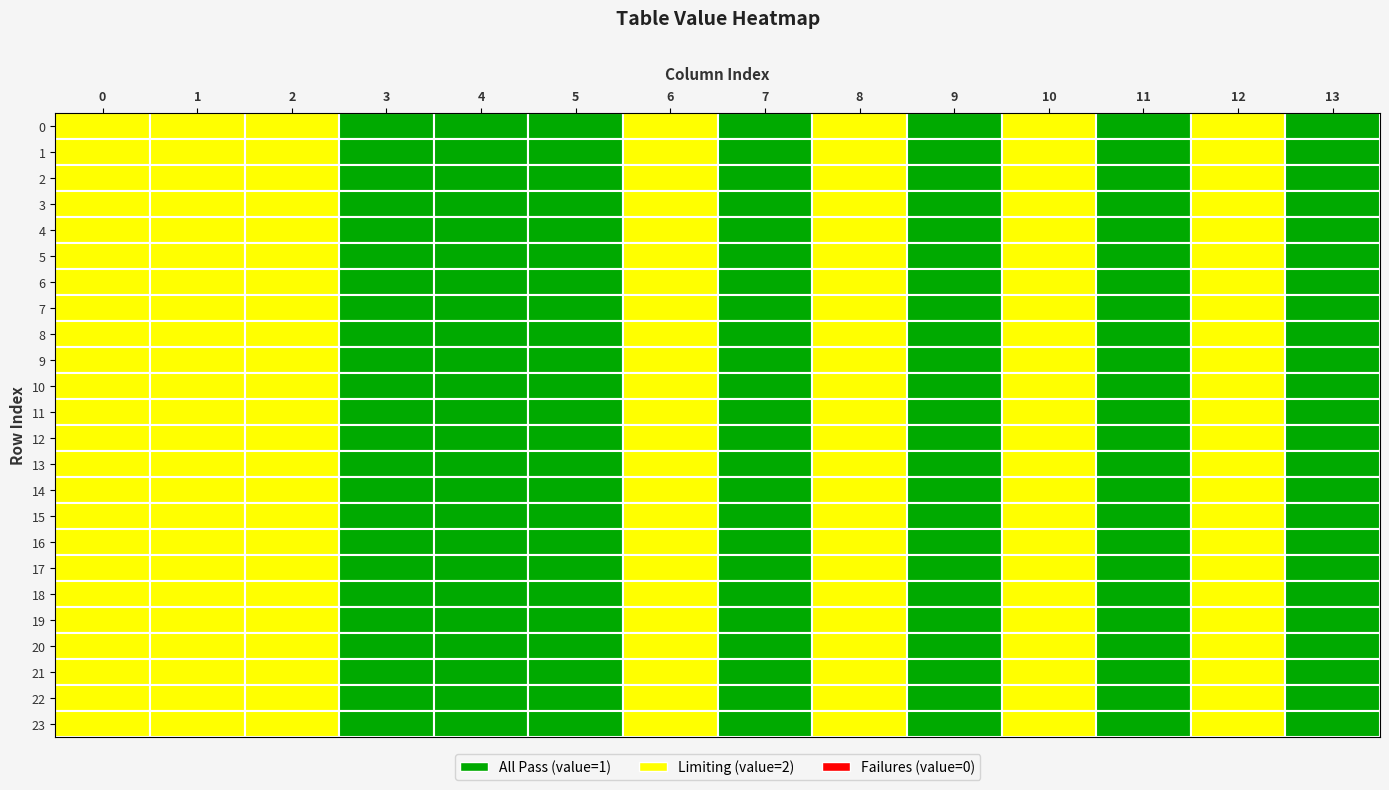

Reading left to right, list all the values displayed in this chart.

0: 2	2	2	2	2	2	2	2	2	2	2	2	2	2	2	2	2	2	2	2	2	2	2	2
1: 2	2	2	2	2	2	2	2	2	2	2	2	2	2	2	2	2	2	2	2	2	2	2	2
2: 2	2	2	2	2	2	2	2	2	2	2	2	2	2	2	2	2	2	2	2	2	2	2	2
3: 1	1	1	1	1	1	1	1	1	1	1	1	1	1	1	1	1	1	1	1	1	1	1	1
4: 1	1	1	1	1	1	1	1	1	1	1	1	1	1	1	1	1	1	1	1	1	1	1	1
5: 1	1	1	1	1	1	1	1	1	1	1	1	1	1	1	1	1	1	1	1	1	1	1	1
6: 2	2	2	2	2	2	2	2	2	2	2	2	2	2	2	2	2	2	2	2	2	2	2	2
7: 1	1	1	1	1	1	1	1	1	1	1	1	1	1	1	1	1	1	1	1	1	1	1	1
8: 2	2	2	2	2	2	2	2	2	2	2	2	2	2	2	2	2	2	2	2	2	2	2	2
9: 1	1	1	1	1	1	1	1	1	1	1	1	1	1	1	1	1	1	1	1	1	1	1	1
10: 2	2	2	2	2	2	2	2	2	2	2	2	2	2	2	2	2	2	2	2	2	2	2	2
11: 1	1	1	1	1	1	1	1	1	1	1	1	1	1	1	1	1	1	1	1	1	1	1	1
12: 2	2	2	2	2	2	2	2	2	2	2	2	2	2	2	2	2	2	2	2	2	2	2	2
13: 1	1	1	1	1	1	1	1	1	1	1	1	1	1	1	1	1	1	1	1	1	1	1	1